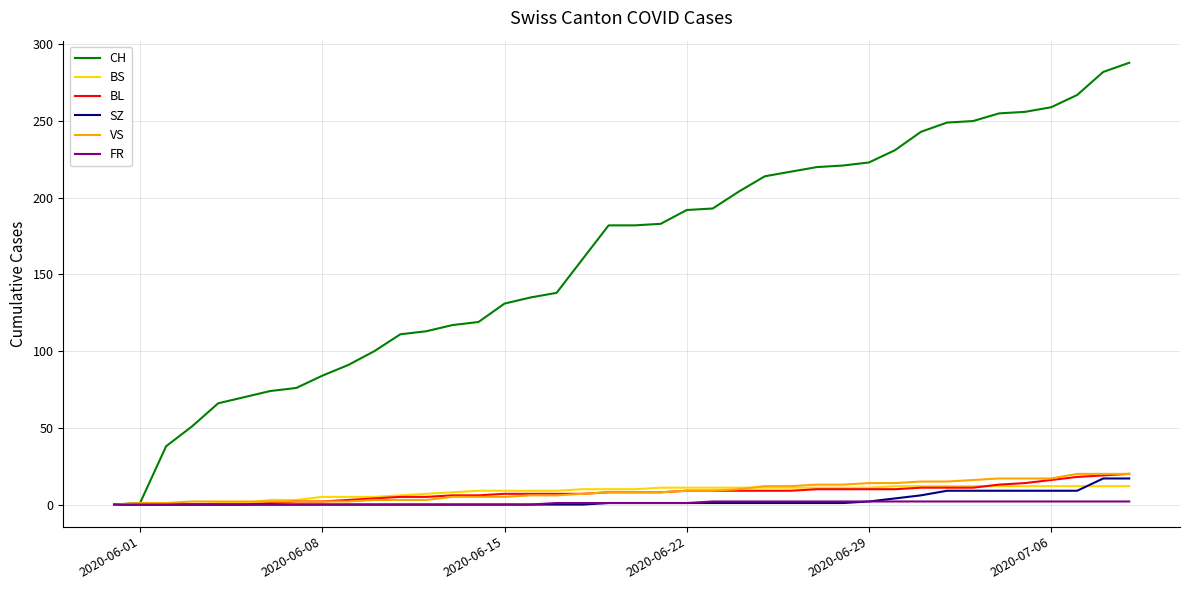

What is the maximum value shown in the chart?

288